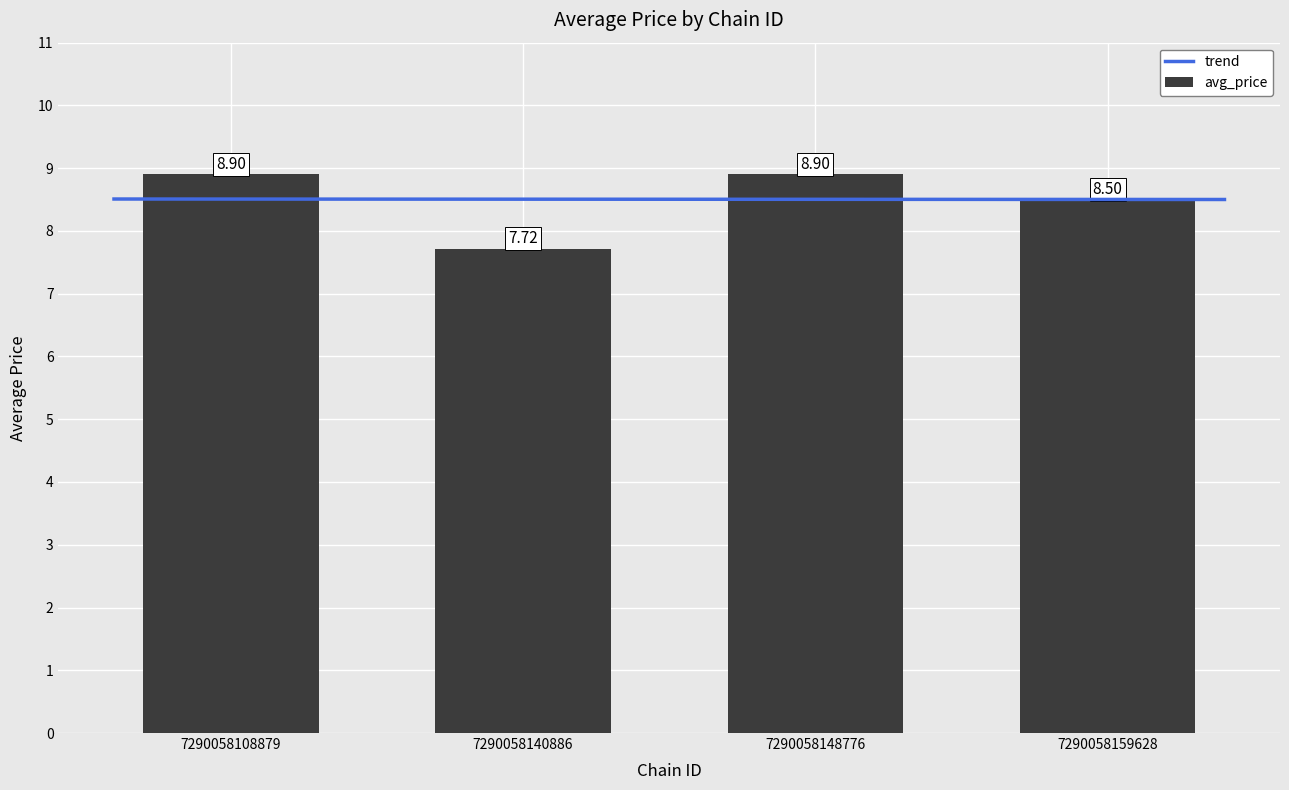

Is it true that the value at 7290058140886 is 11.9?

False